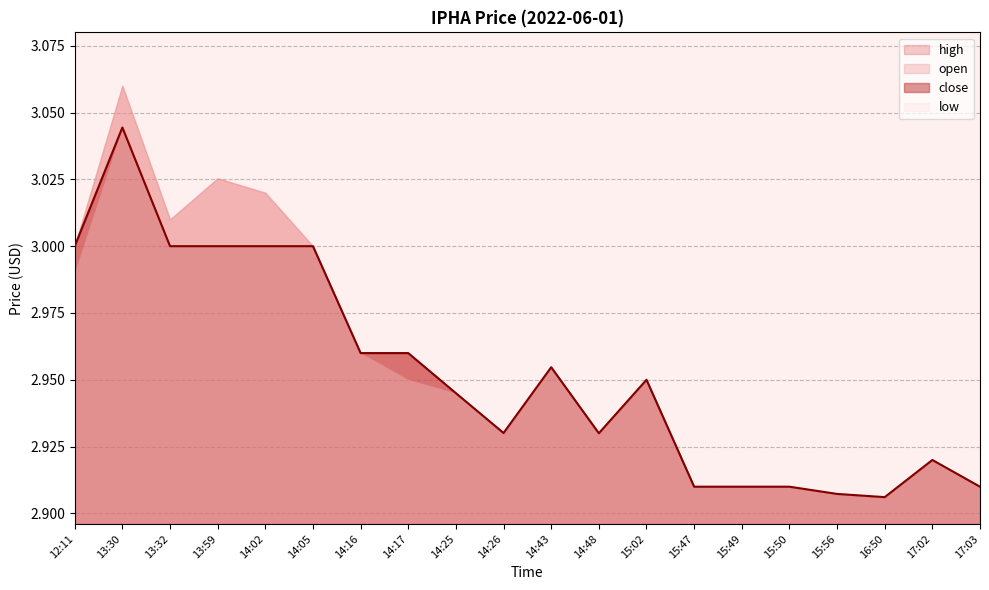

Reading right to left, list all the values displayed in this chart.

open: 2.9	2.9	2.9	2.9	2.9	2.9	2.9	3.0	2.9	3.0	2.9	2.9	3.0	3.0	3.0	3.0	3.0	3.0	3.1	3.0
high: 2.9	2.9	2.9	2.9	2.9	2.9	2.9	3.0	2.9	3.0	2.9	2.9	3.0	3.0	3.0	3.0	3.0	3.0	3.1	3.0
low: 2.9	2.9	2.9	2.9	2.9	2.9	2.9	3.0	2.9	3.0	2.9	2.9	3.0	3.0	3.0	3.0	3.0	3.0	3.0	3.0
close: 2.9	2.9	2.9	2.9	2.9	2.9	2.9	3.0	2.9	3.0	2.9	2.9	3.0	3.0	3.0	3.0	3.0	3.0	3.0	3.0